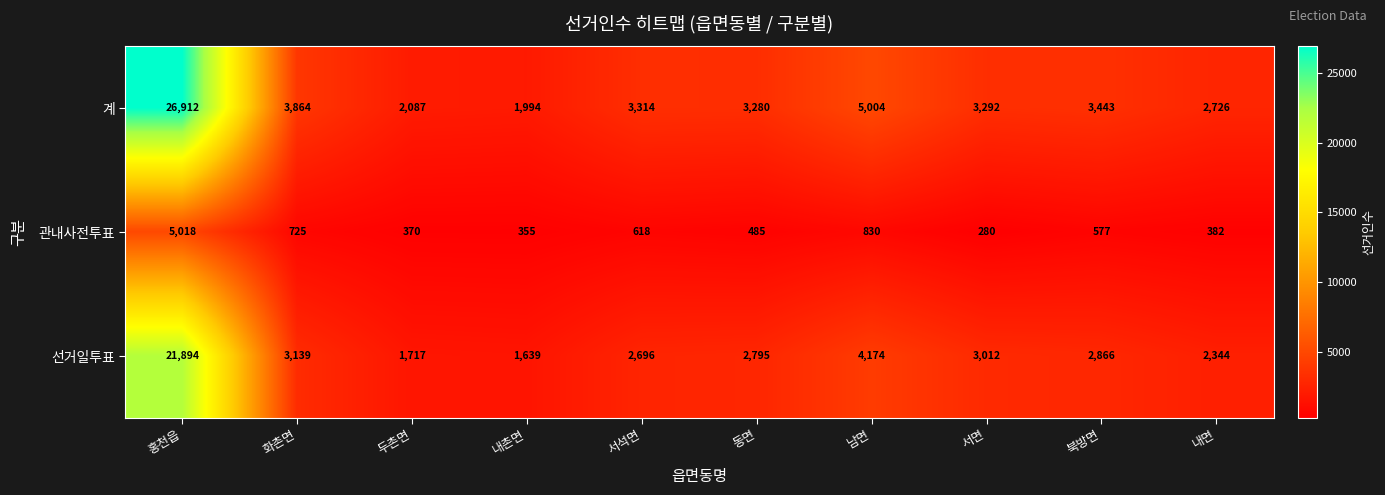

Which series has the widest spread of values?

계